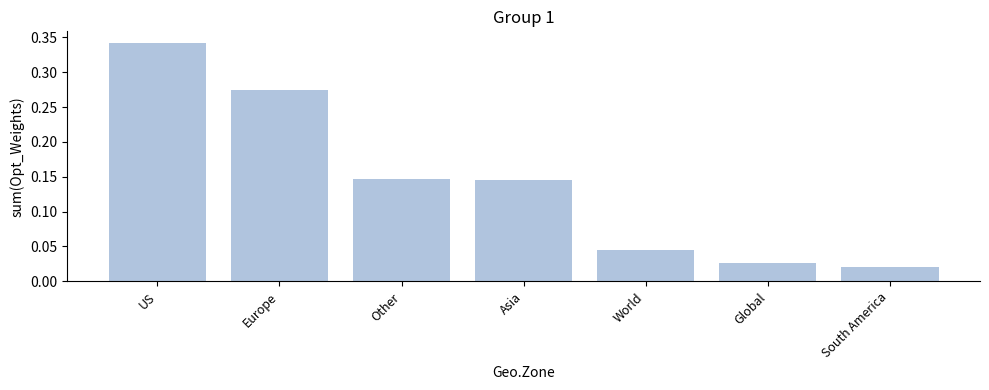

At which category does the chart reach its peak across all series?

US